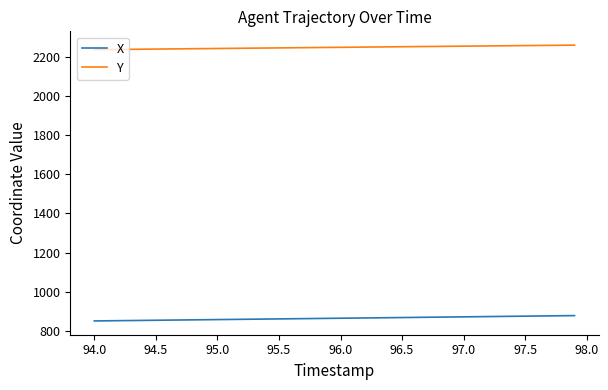

True or false: Y and X intersect in this chart.

False